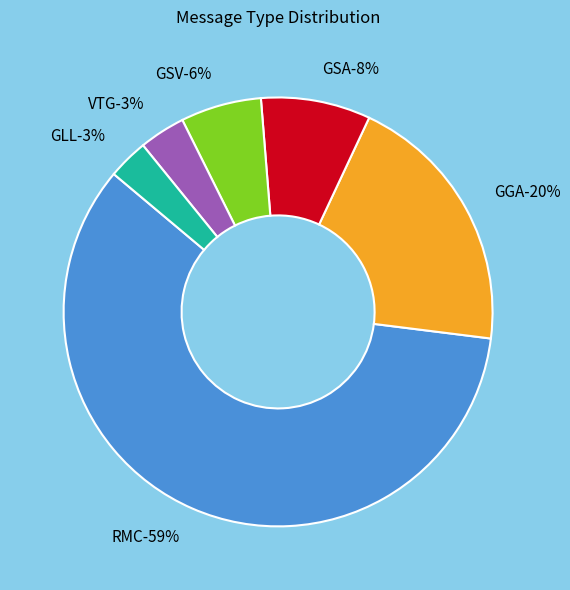

Is it true that RMC is 59% of the pie?

True